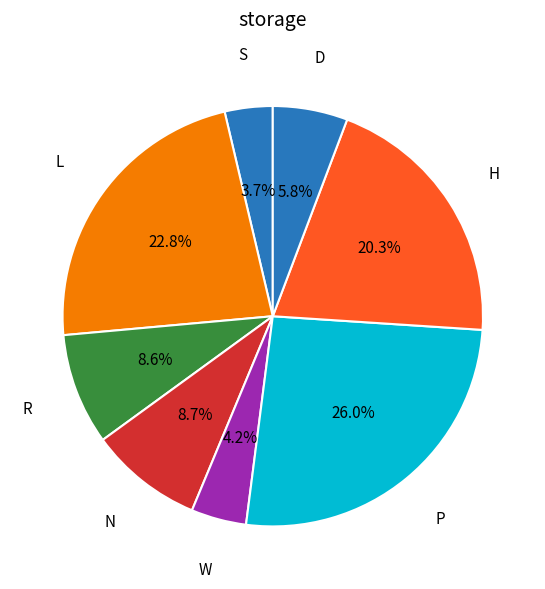

Is there any slice that represents more than half of the pie?

No